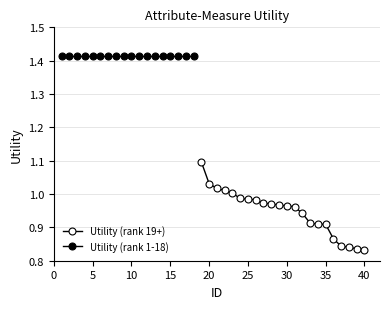

Where is the data nearest to the value 1?

23